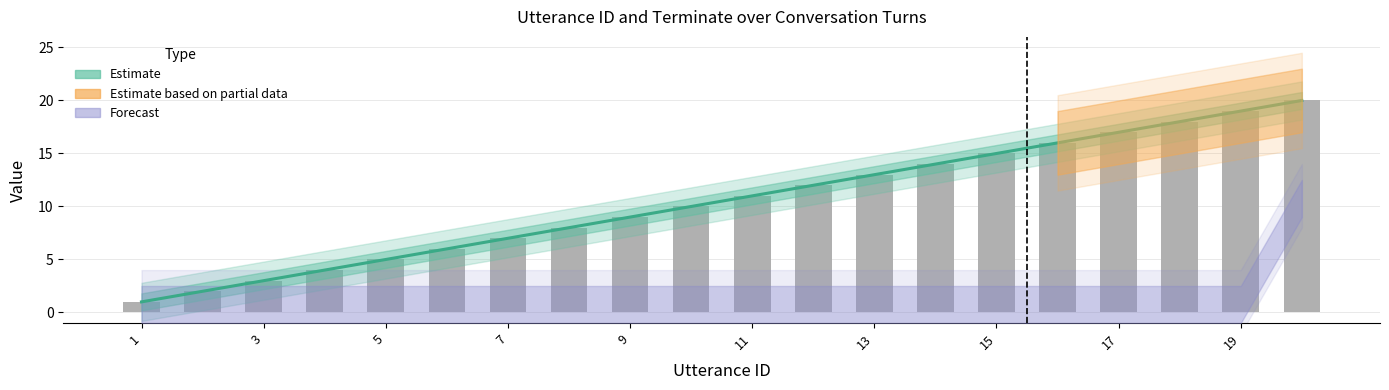

Which series has the largest total across all categories?

Estimate